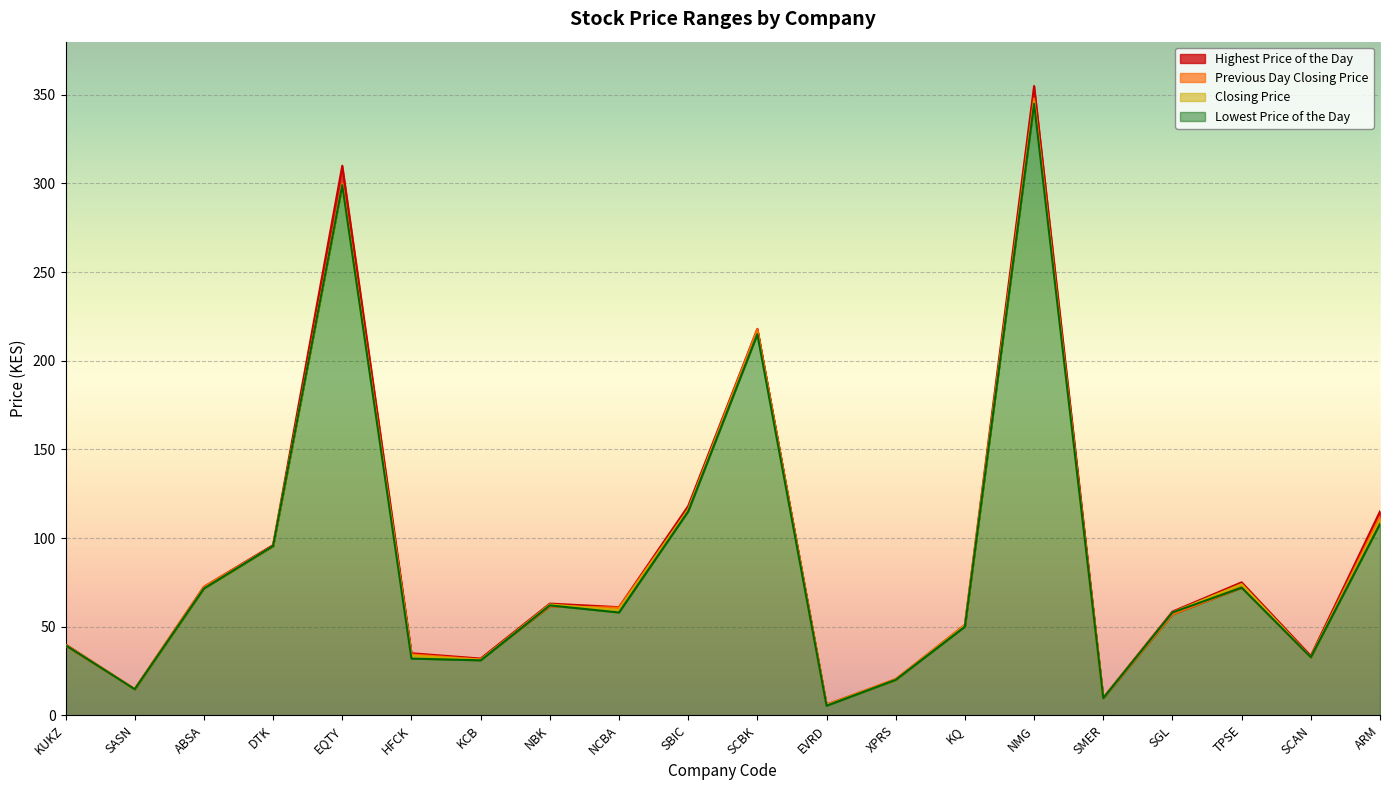

True or false: Closing Price and Highest Price of the Day intersect in this chart.

False